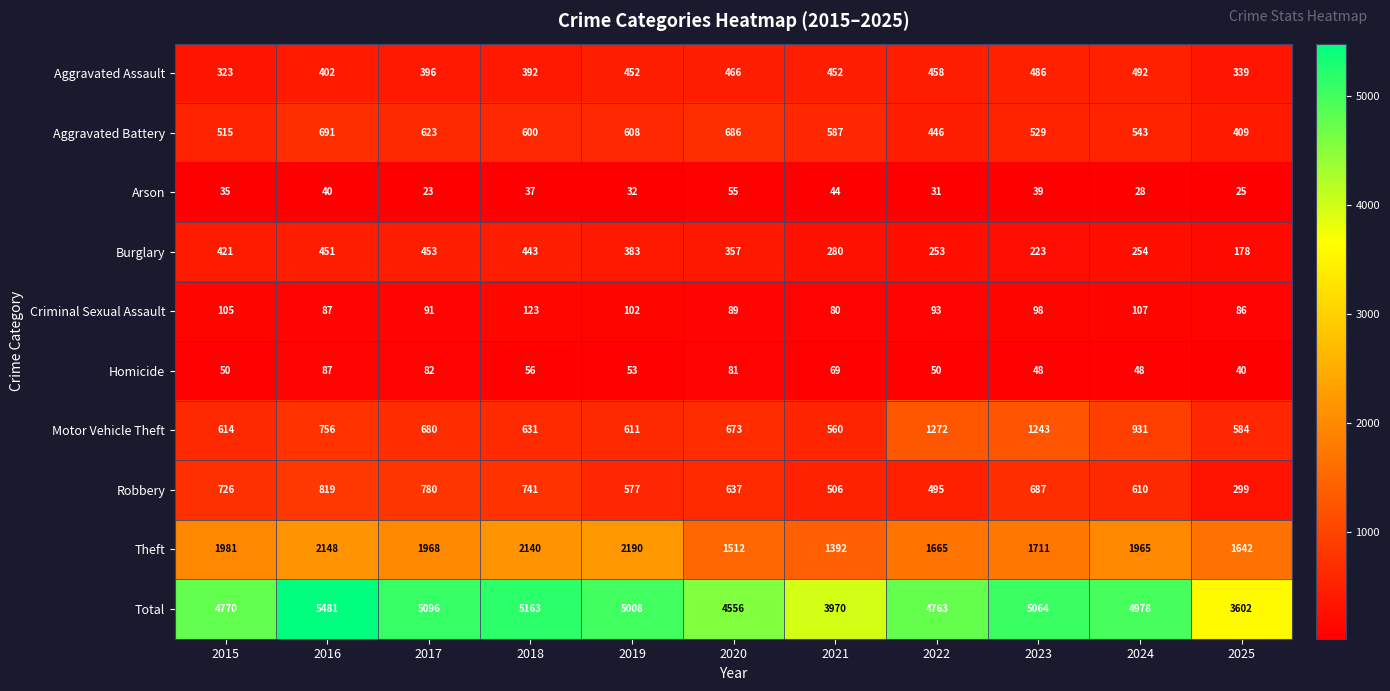

At which label is Arson closest to 39?

2023